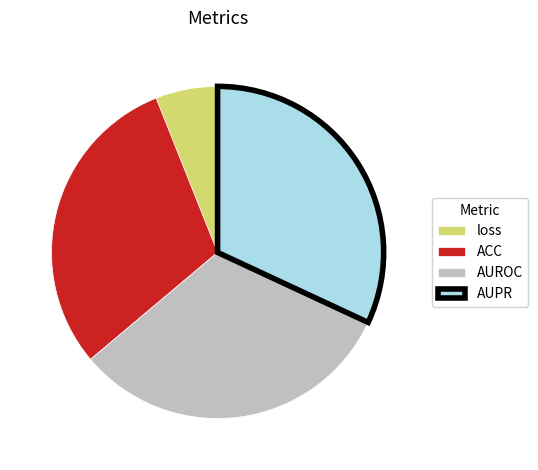

Which category has the smallest portion of the pie?

loss